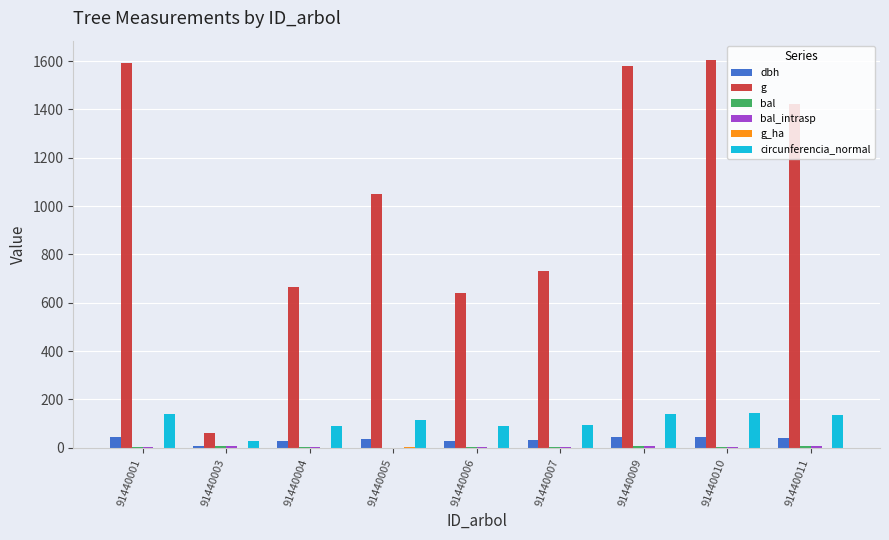

The g series shows 1052.1 at 91440005. True or false?

True